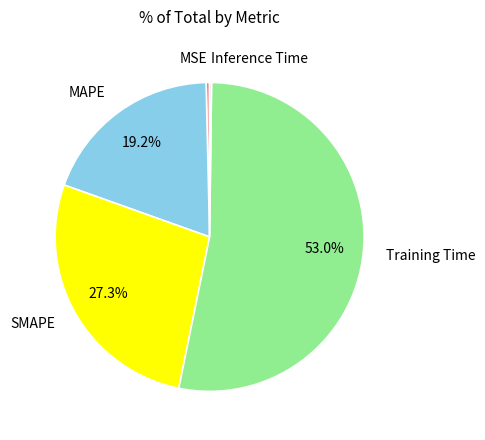

Which slice represents more than half of the pie?

Training Time